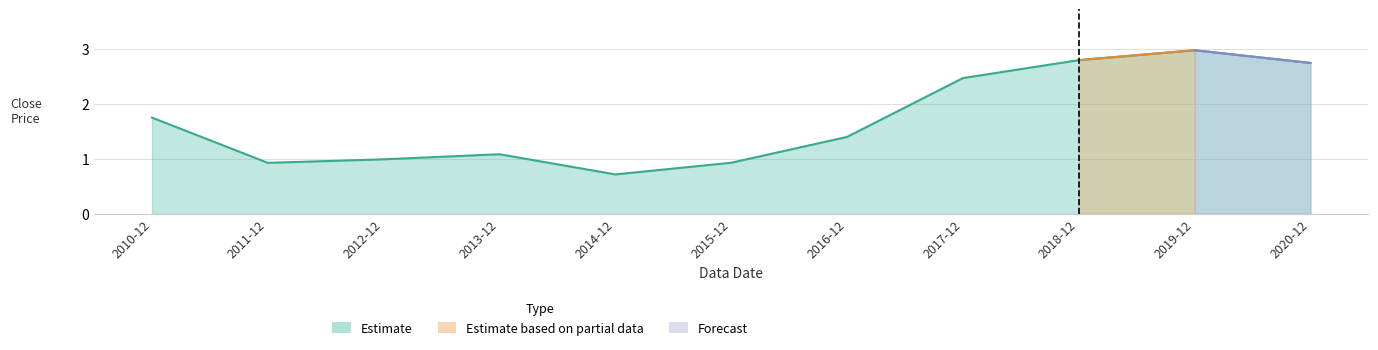

What is the sum of all values?

18.8